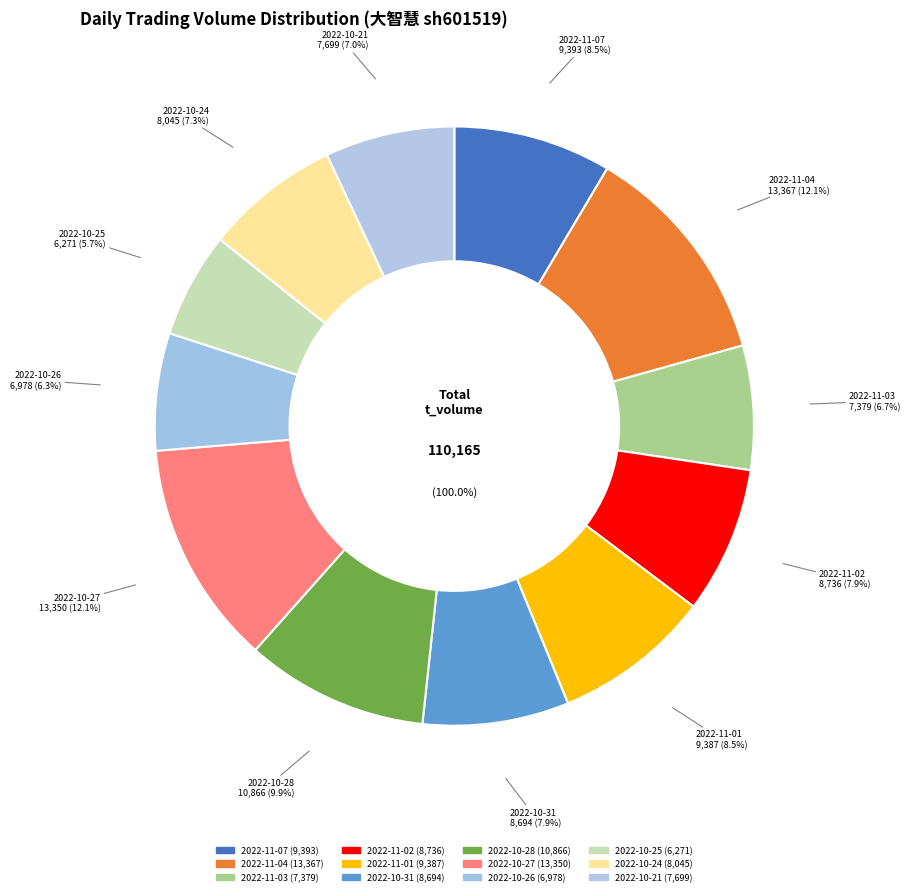

Does 2022-10-21 represent more than half of the total?

No